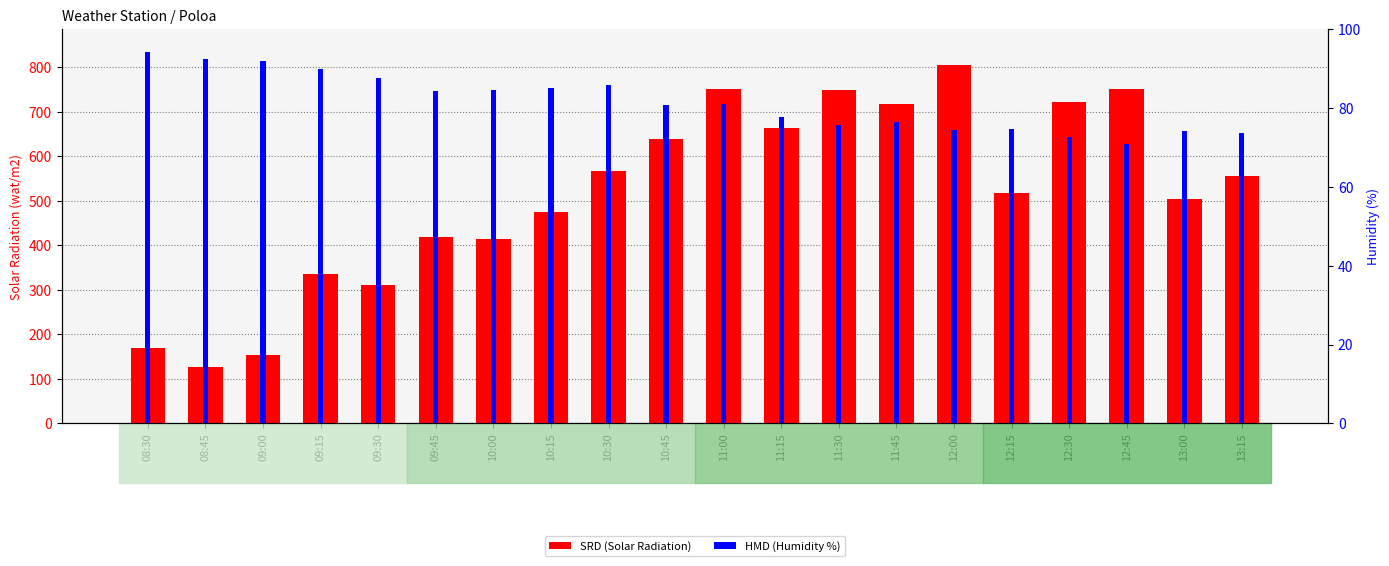

How many categories are shown in the chart?

20